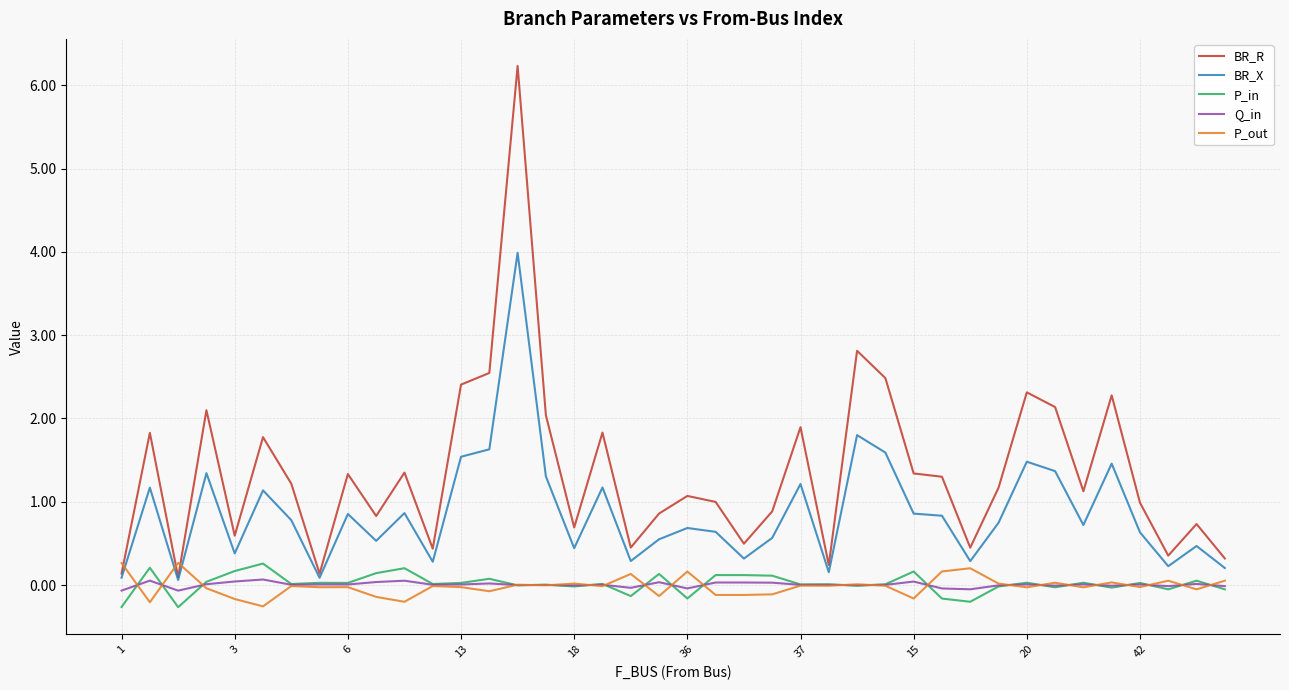

Which series has the largest total across all categories?

BR_R